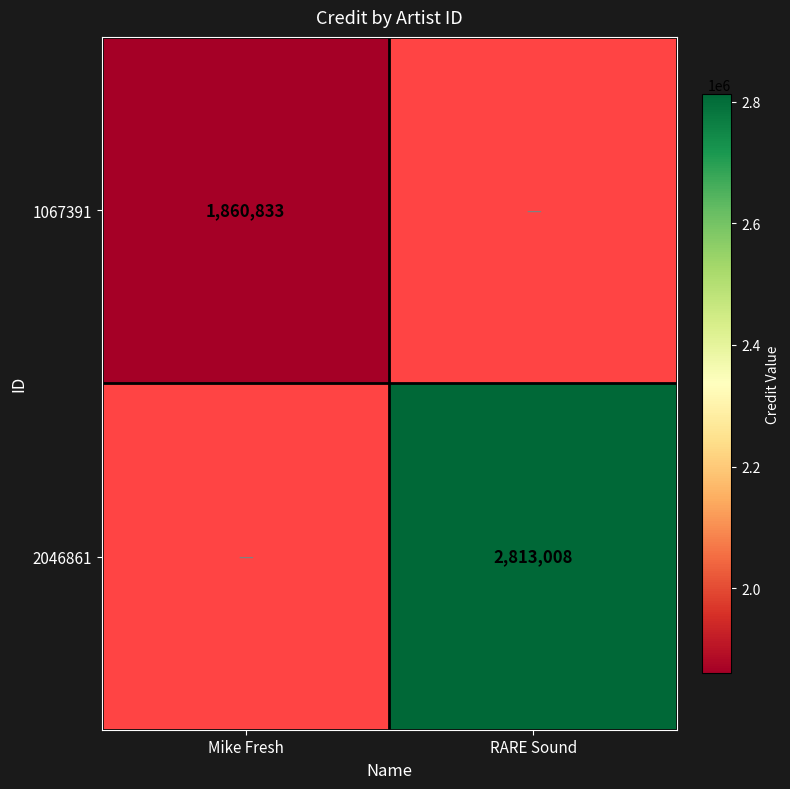

True or false: 2046861 has a value of 2813008 at RARE Sound.

True